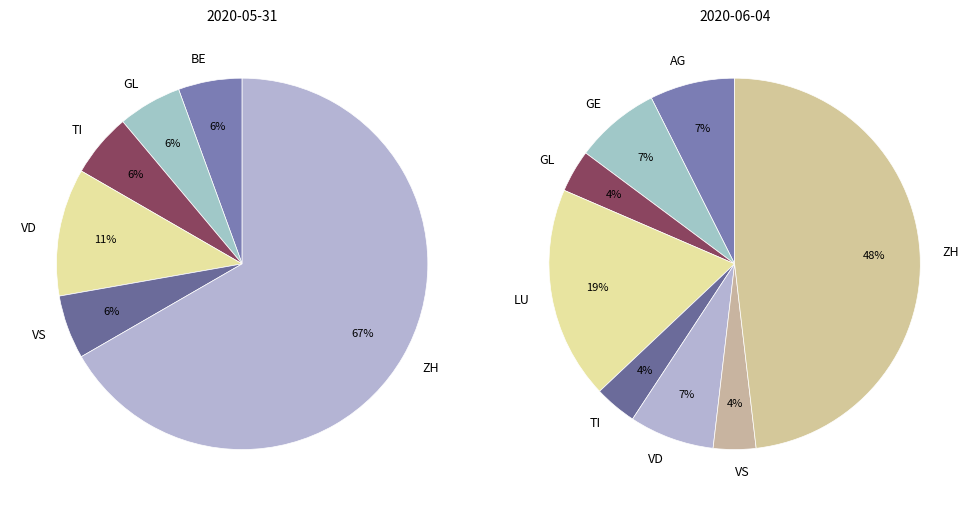

Is the sum of ZH and BE greater than half?

Yes